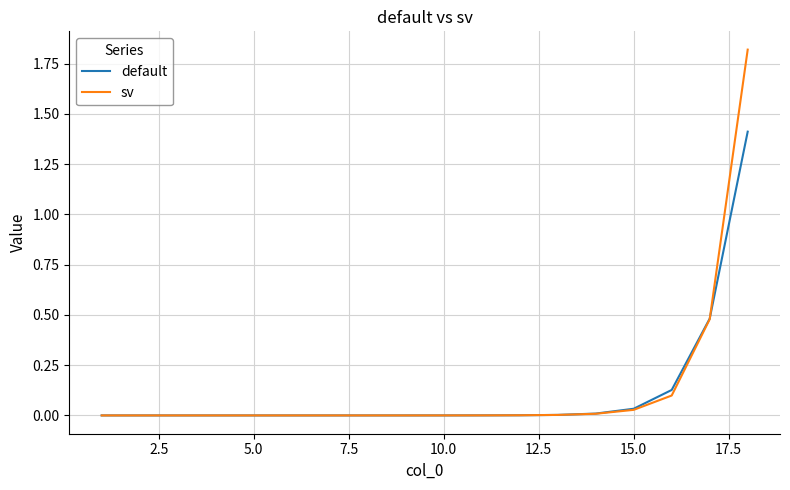

List the series in order of their peak value, highest first.

sv, default